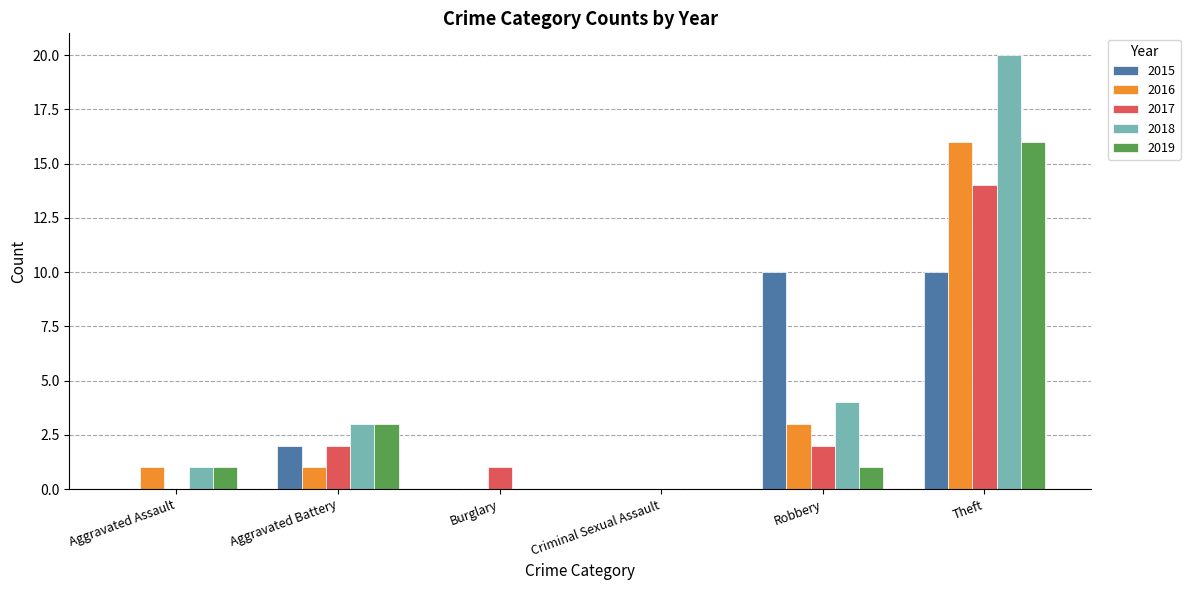

What is the sum of all 2016 values?

21